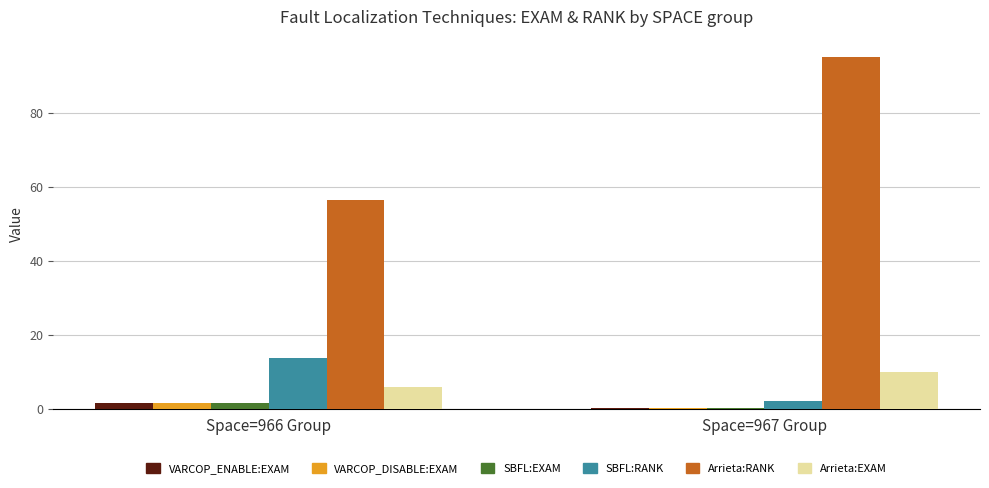

Which label corresponds to the largest value in the chart?

Space=967 Group